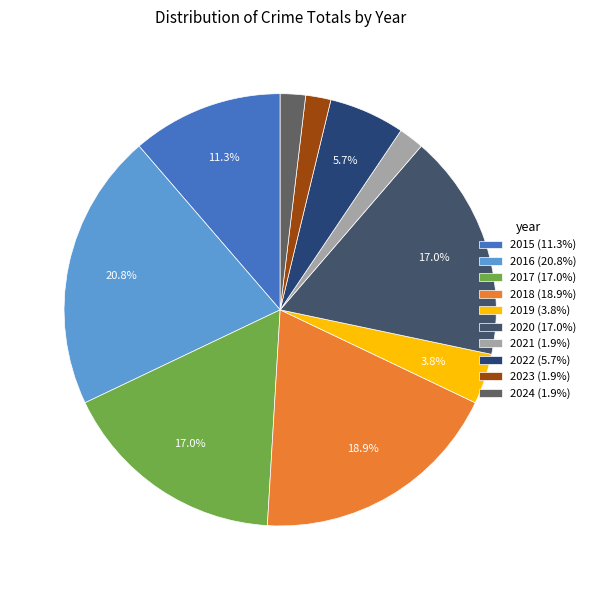

Which category has the smallest portion of the pie?

2021